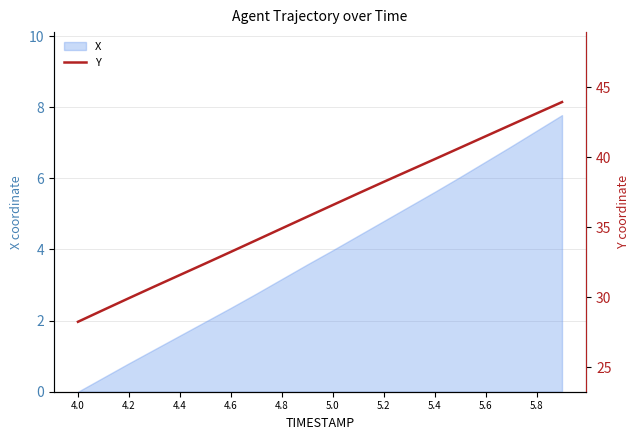

Is it true that X equals 2.4 at 4.6?

True